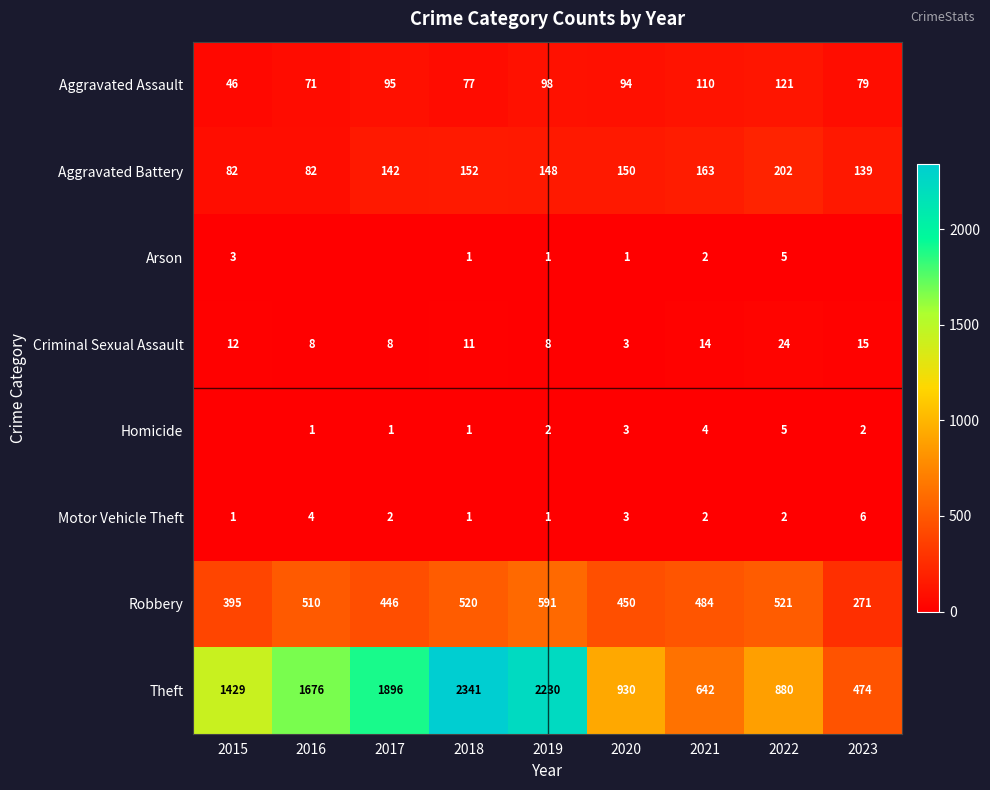

What is the difference between the highest and lowest values at 2016?

1676